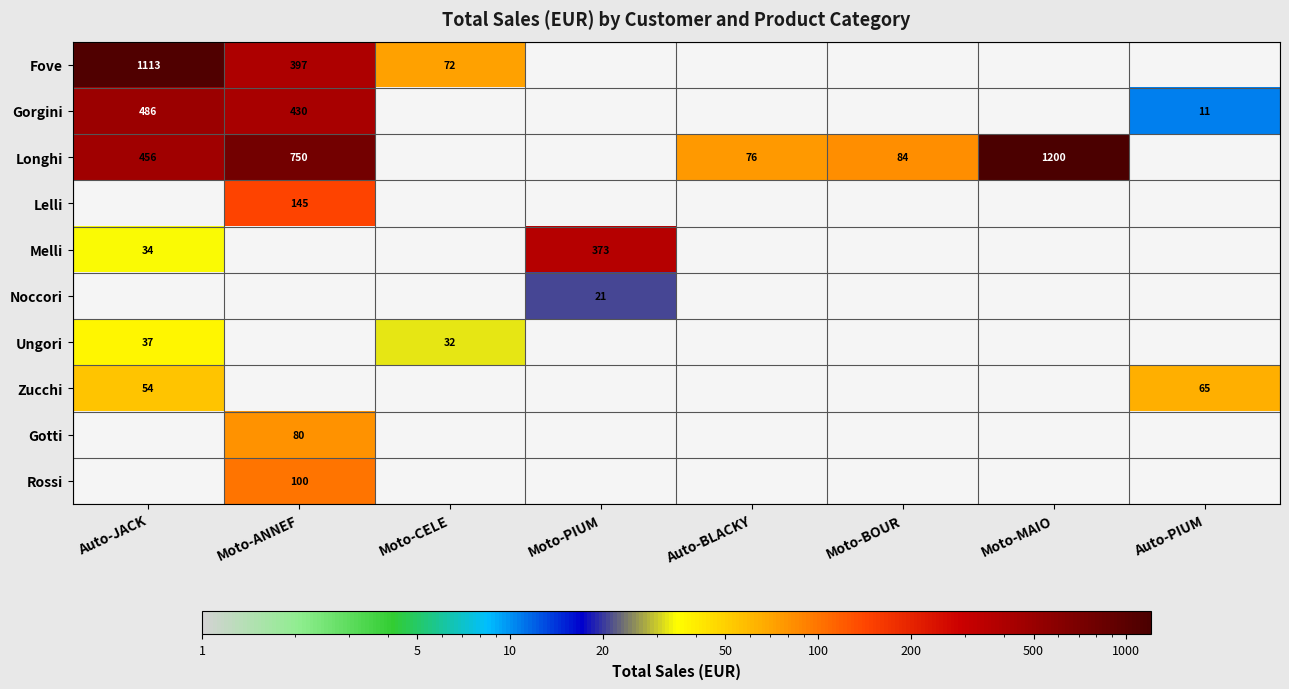

The Ungori series shows 63.5 at Auto-JACK. True or false?

False